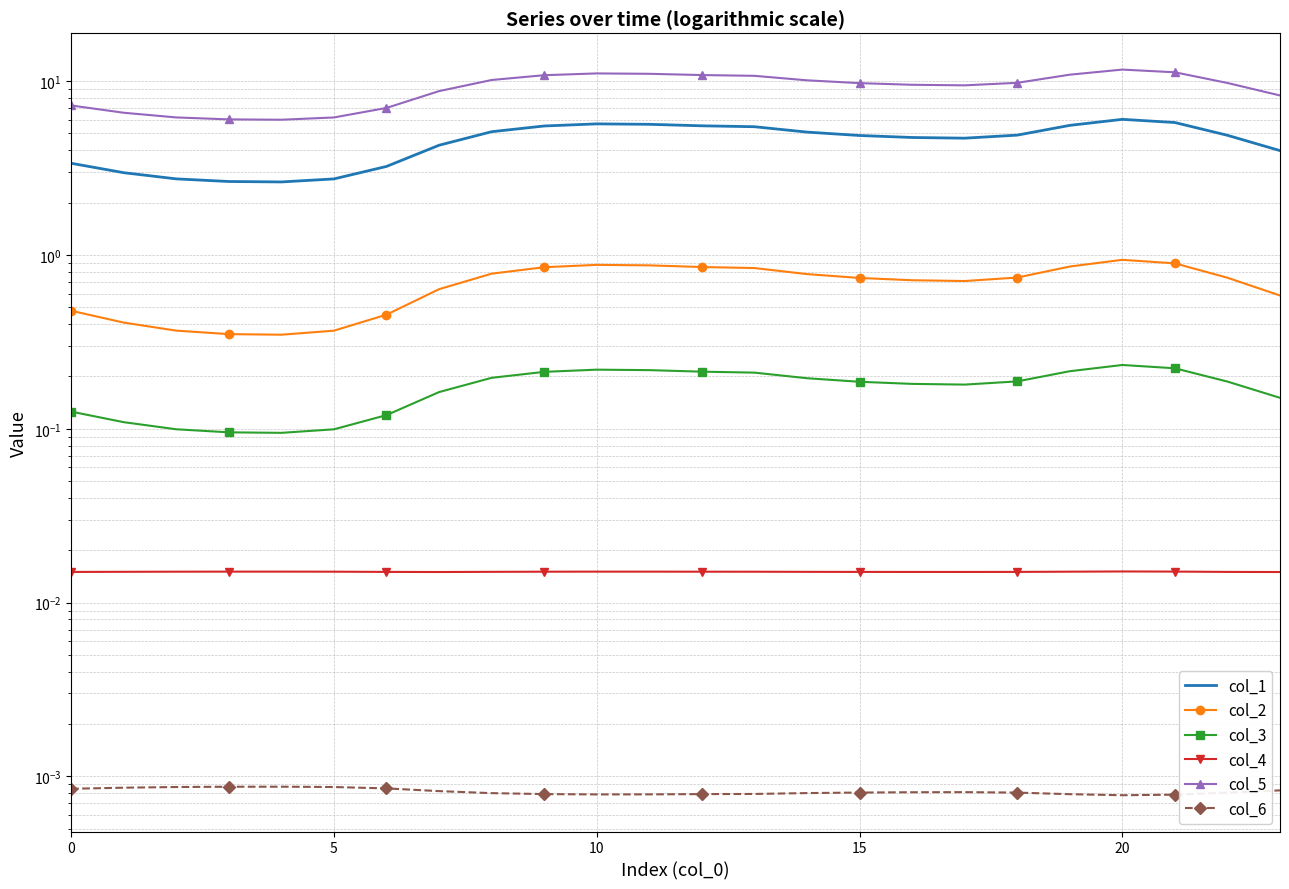

Which series has the largest total across all categories?

col_5